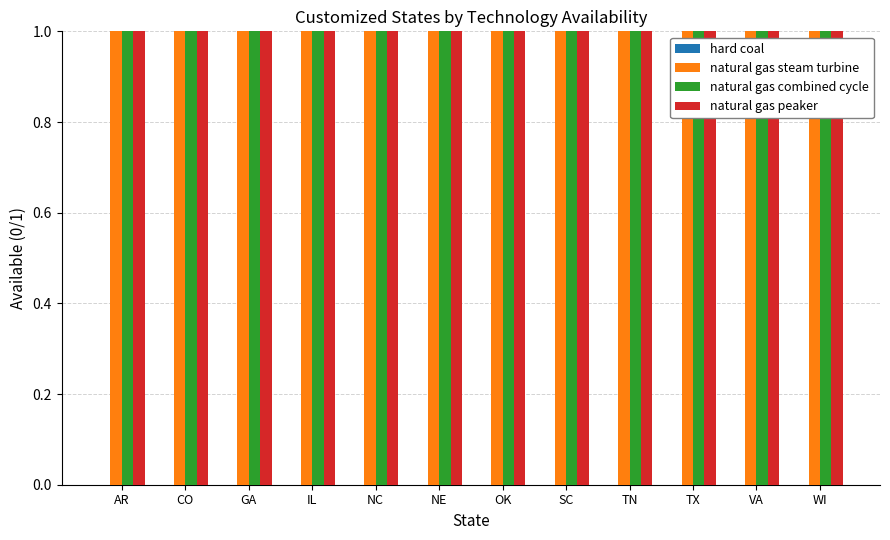

Does the chart contain any negative values?

No